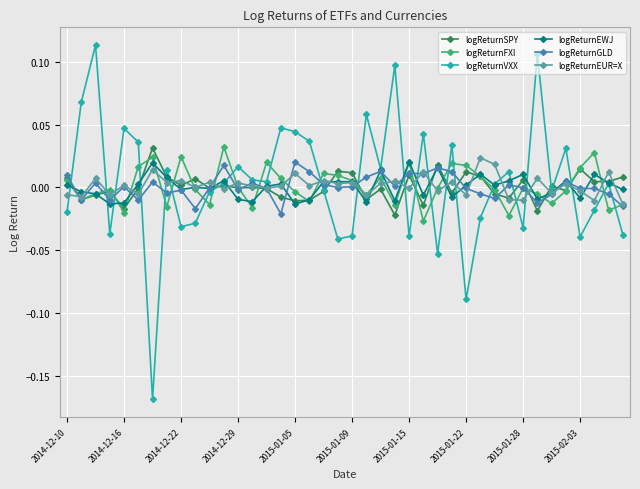

Which series has the widest spread of values?

logReturnVXX